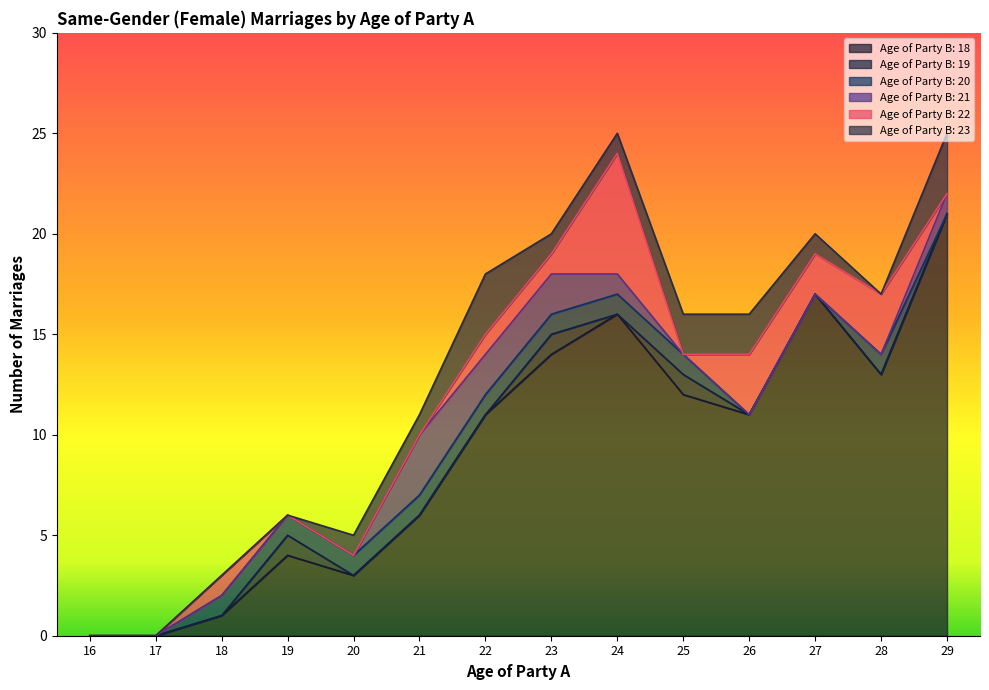

At which label does Age of Party B: 18 reach its peak?

29